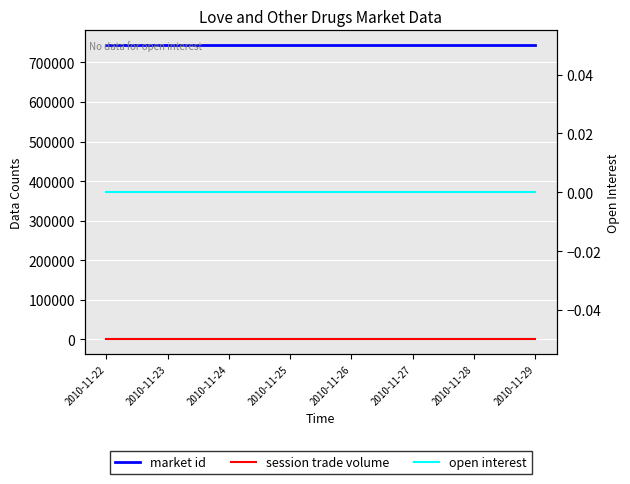

True or false: session trade volume and open interest cross at least once.

False